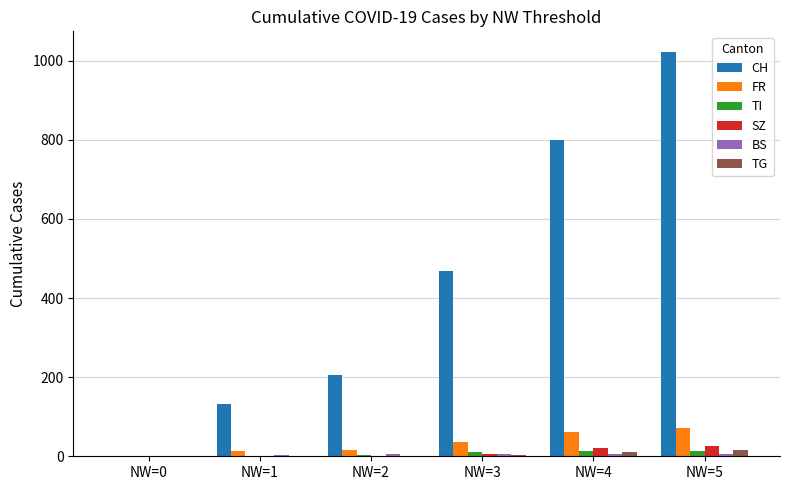

Which series changed the most between NW=1 and NW=4?

CH